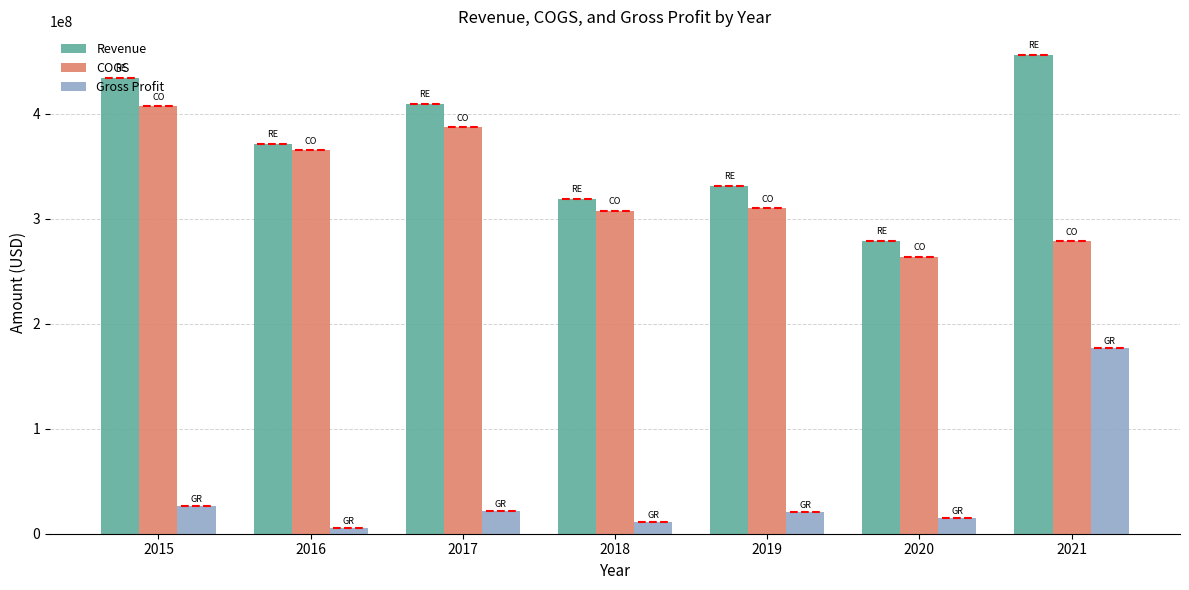

The value of Revenue at 2015 is 255879546. True or false?

False